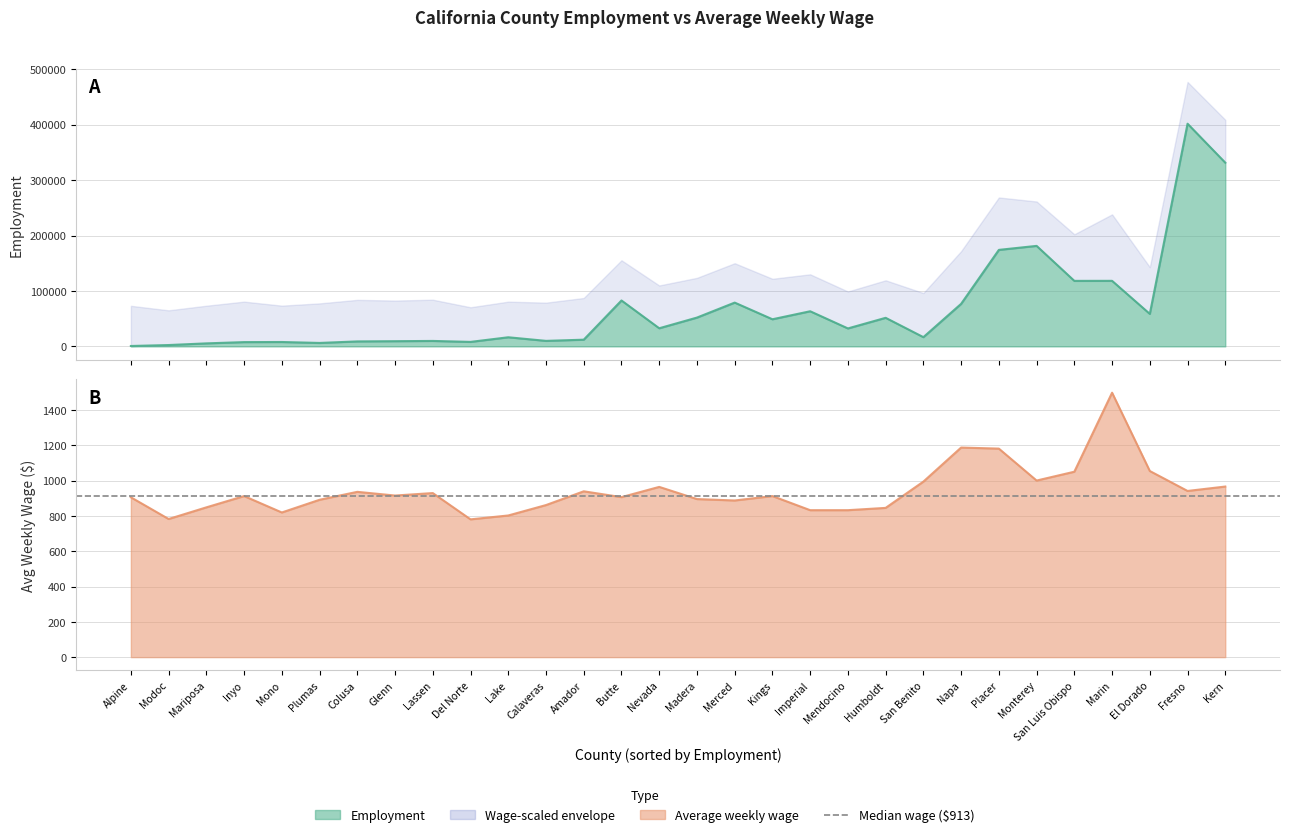

Reading left to right, transcribe all the data shown in this chart.

Employment: Alpine=725	Modoc=2434	Mariposa=5440	Inyo=7722	Mono=7907	Plumas=6228	Colusa=8981	Glenn=9385	Lassen=9839	Del Norte=8117	Lake=16458	Calaveras=9957	Amador=12098	Butte=82821	Nevada=32711	Madera=51975	Merced=79016	Kings=48938	Imperial=63387	Mendocino=32410	Humboldt=51555	San Benito=16666	Napa=76776	Placer=174125	Monterey=181344	San Luis Obispo=118211	Marin=118280	El Dorado=58626	Fresno=401768	Kern=331439
Average weekly wage: Alpine=906	Modoc=783	Mariposa=849	Inyo=913	Mono=820	Plumas=892	Colusa=937	Glenn=916	Lassen=930	Del Norte=781	Lake=803	Calaveras=862	Amador=940	Butte=907	Nevada=965	Madera=896	Merced=888	Kings=913	Imperial=833	Mendocino=833	Humboldt=846	San Benito=995	Napa=1188	Placer=1182	Monterey=1001	San Luis Obispo=1051	Marin=1499	El Dorado=1055	Fresno=942	Kern=967